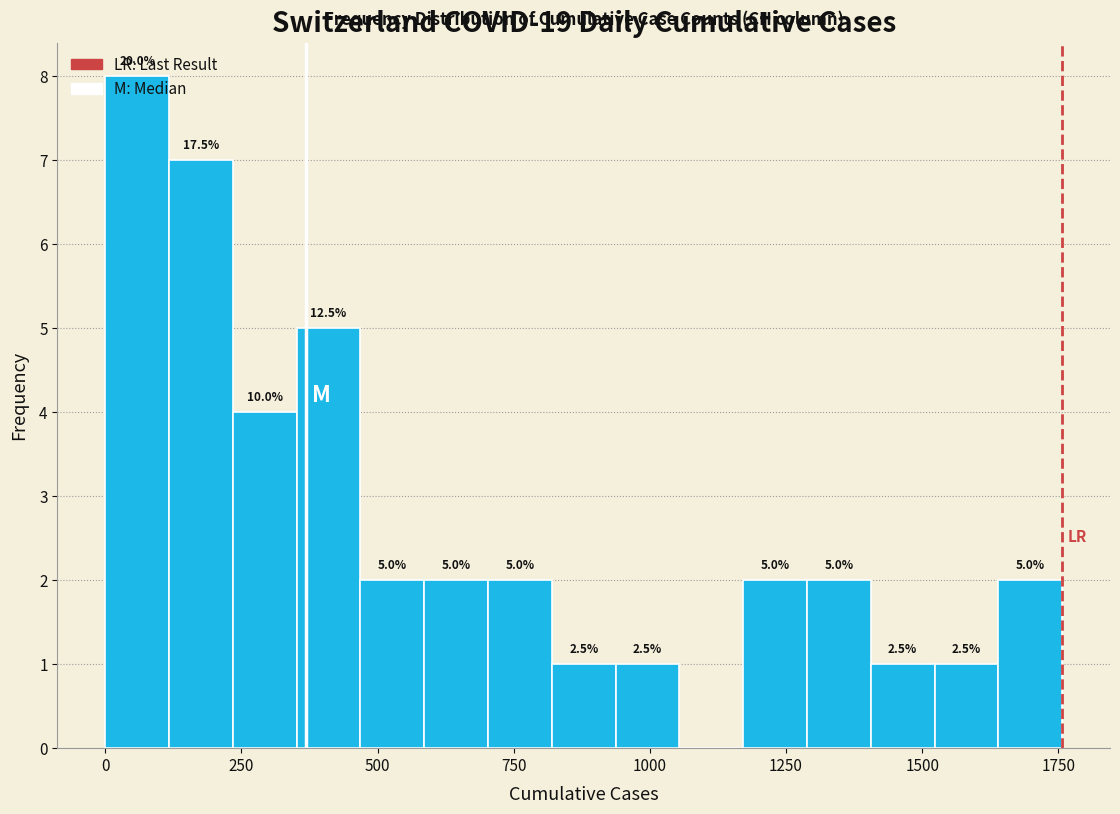

Around what value on the x-axis is the tallest bar? Give the approximate position of its centre, as read against the axis.

50